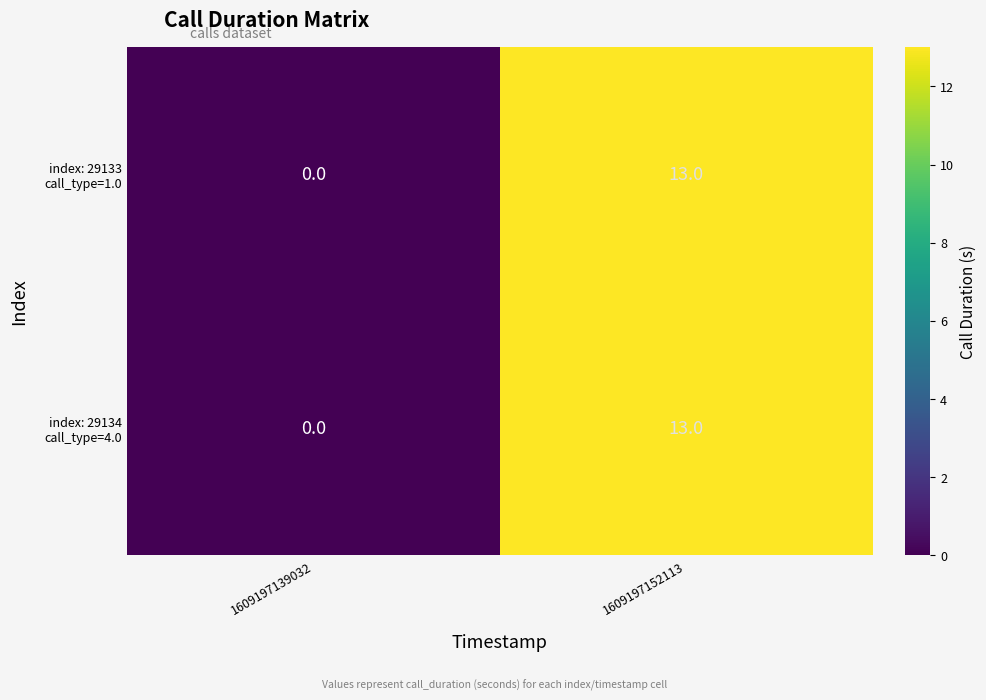

At which category does the chart reach its minimum across all series?

1609197139032